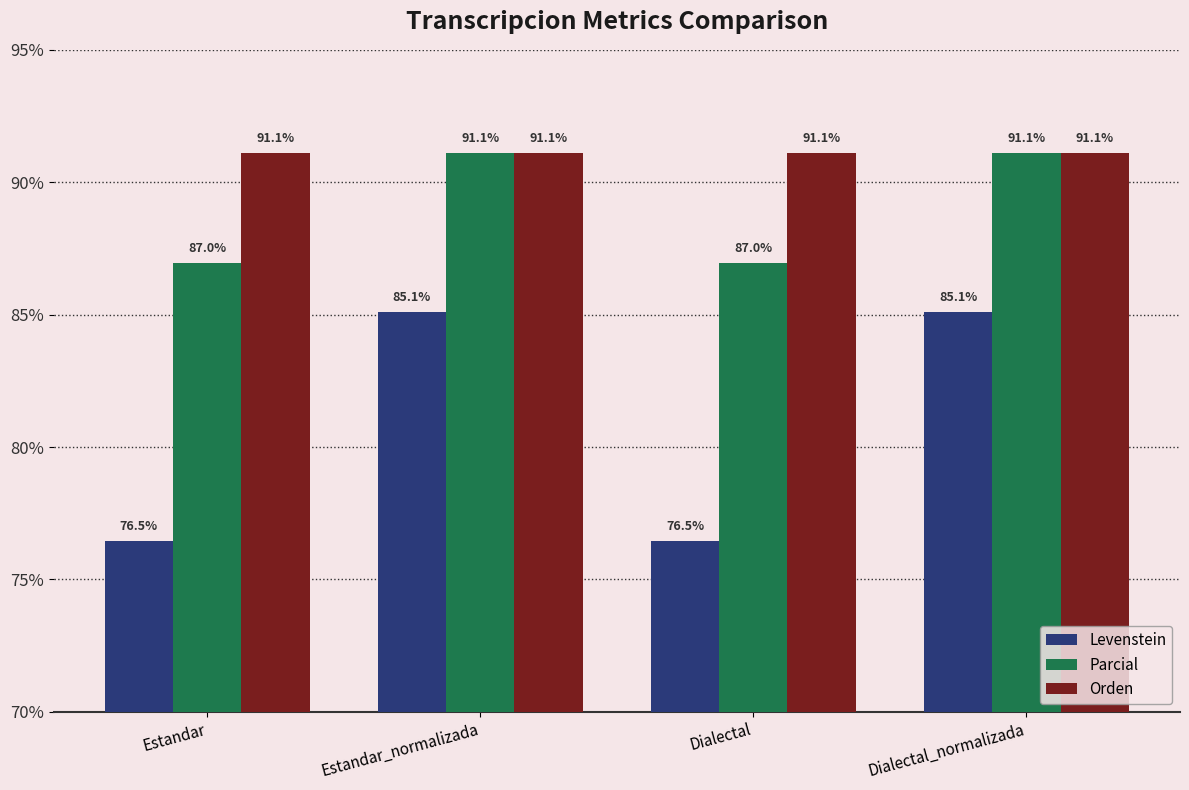

What position from the right is Dialectal?

2